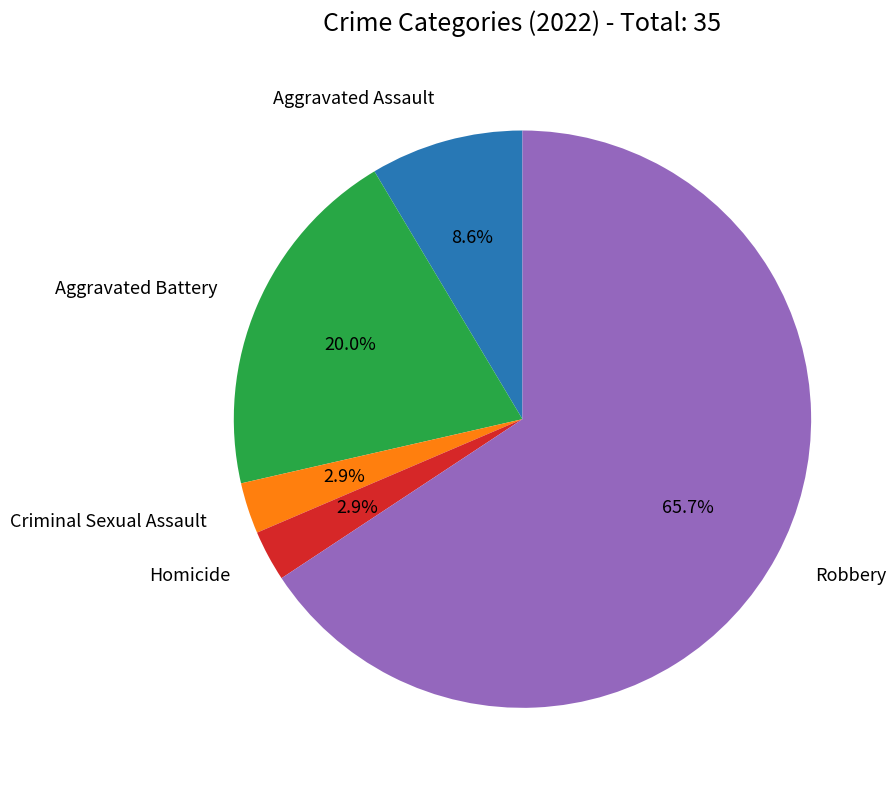

Does any single category account for the majority?

Yes